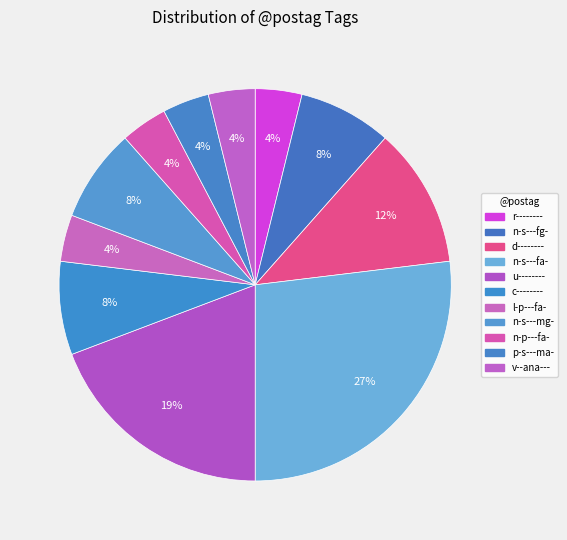

Is there a majority slice in this chart?

No